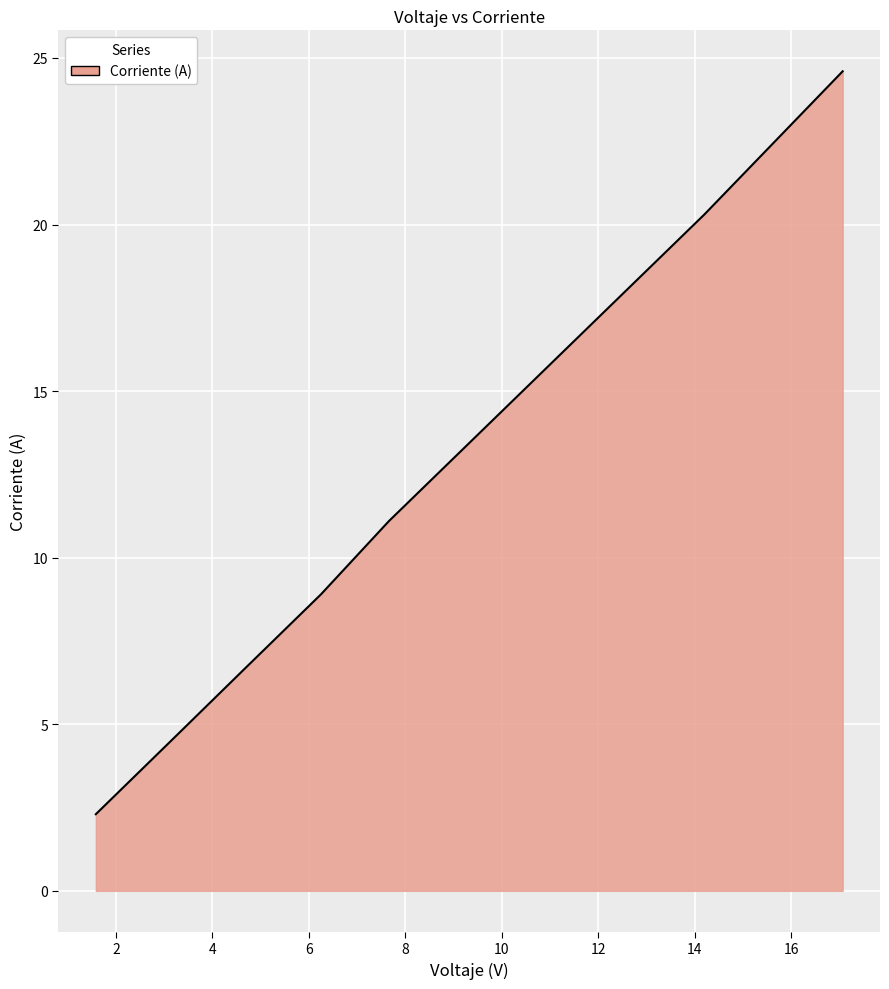

What is the difference between the second highest and minimum values?

18.0